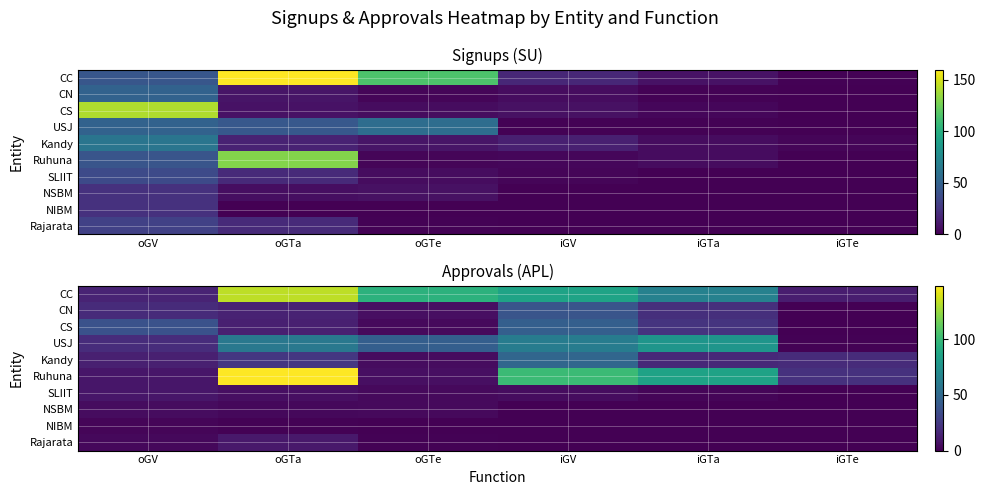

What is the sum of the CS values at iGTa and oGTa?

35